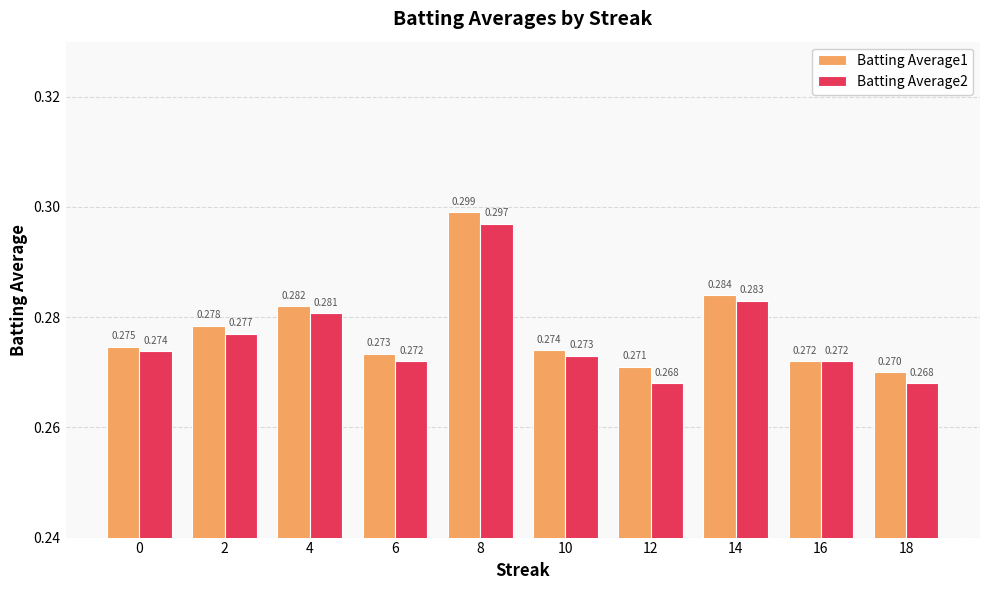

List the labels in order of Batting Average1 value, largest first.

8, 14, 4, 2, 0, 10, 6, 16, 12, 18